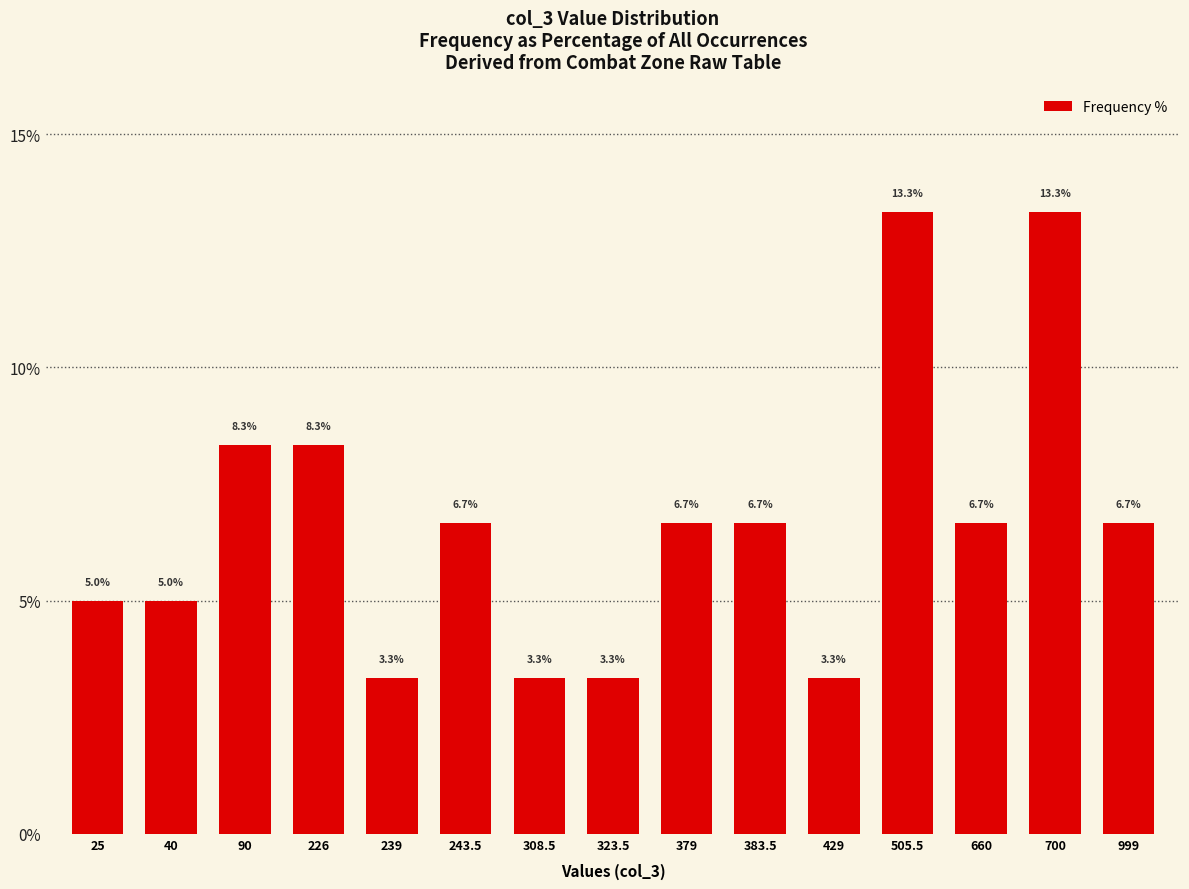

What is the greatest value displayed?

13.3